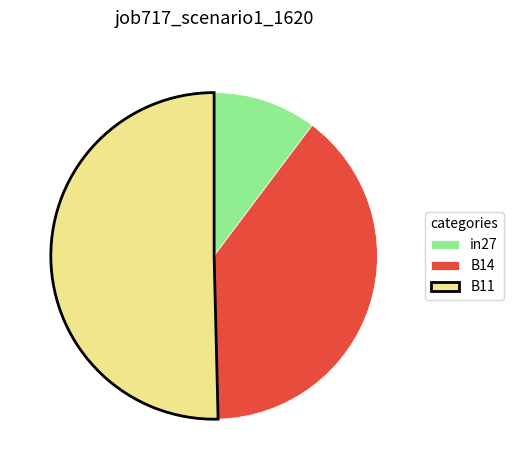

The B11 slice represents 44% of the pie. True or false?

False